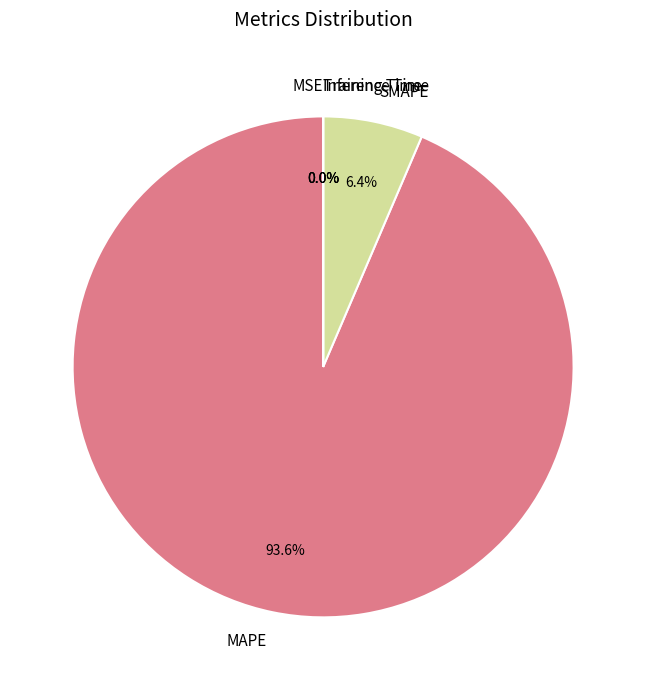

What portion of the pie excludes MAPE?

6.4%